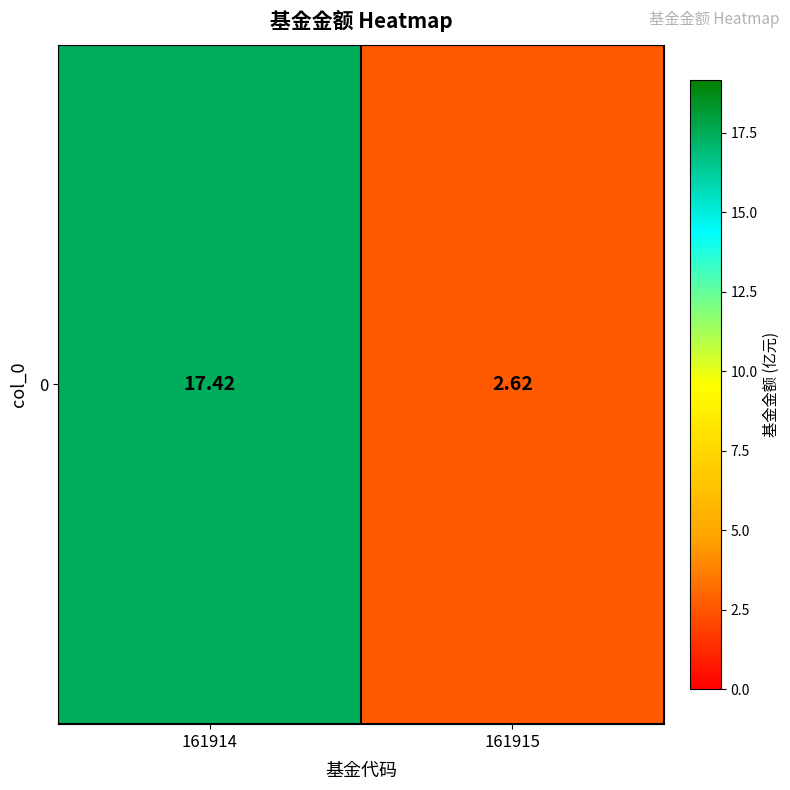

The chart shows a value of 17.4 at 161914. True or false?

True